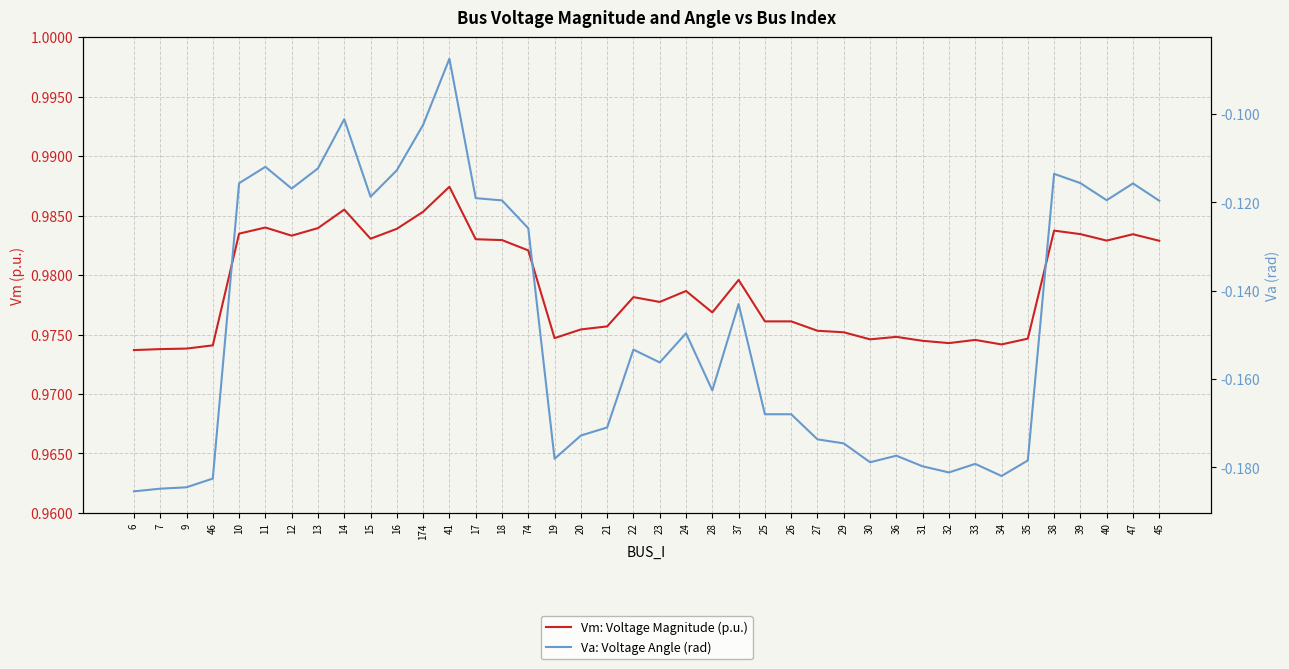

What is the sum of all Va: Voltage Angle (rad) values?

-5.9